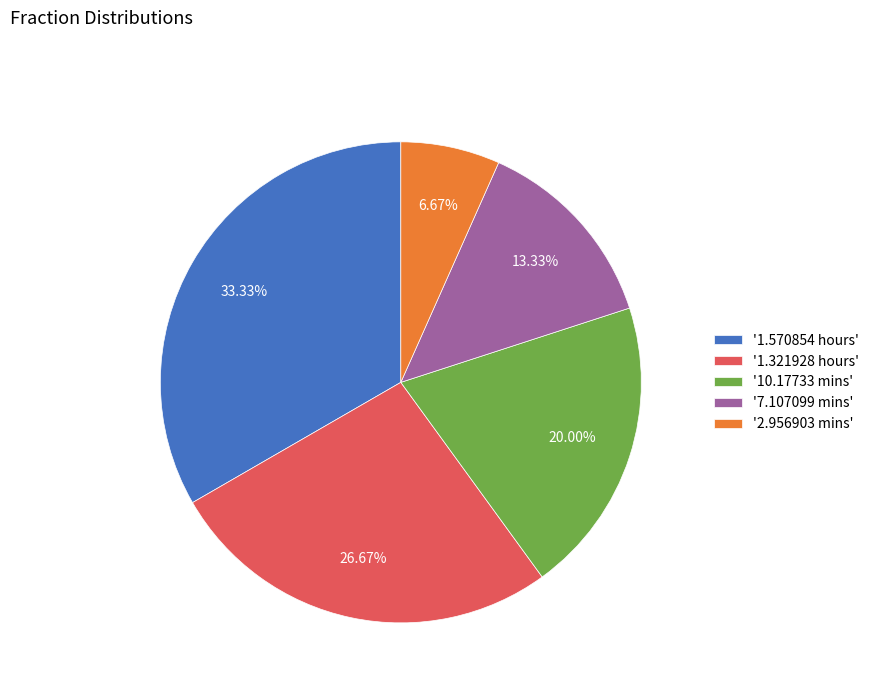

Between '1.570854 hours' and '10.17733 mins', which is larger?

'1.570854 hours'